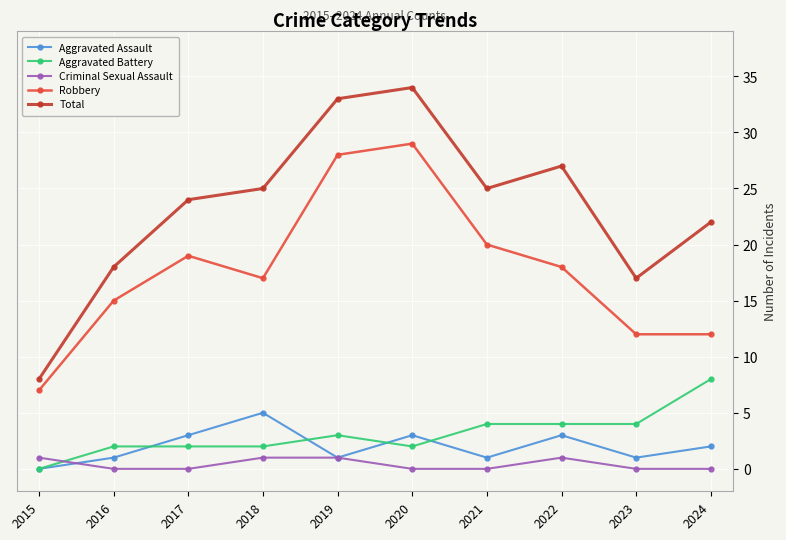

At which category is the sum across all series the highest?

2020